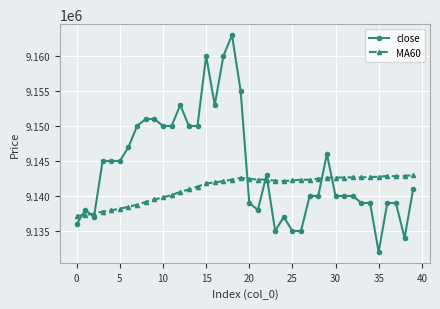

Does the chart have visible grid lines?

Yes